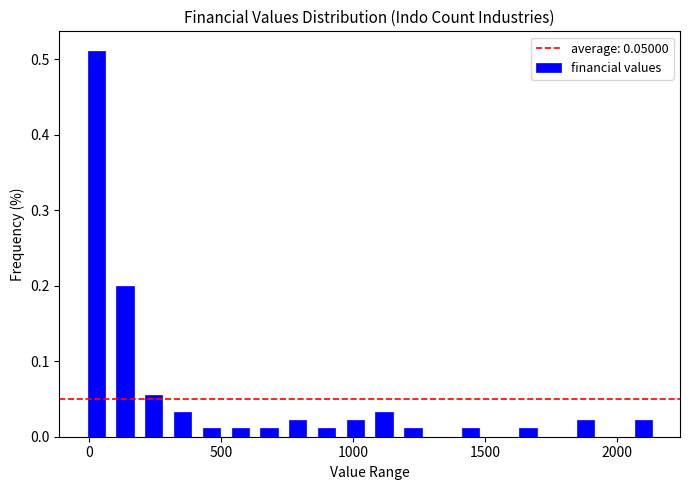

Read against the x-axis, roughly where is the centre of the tallest bar?

50